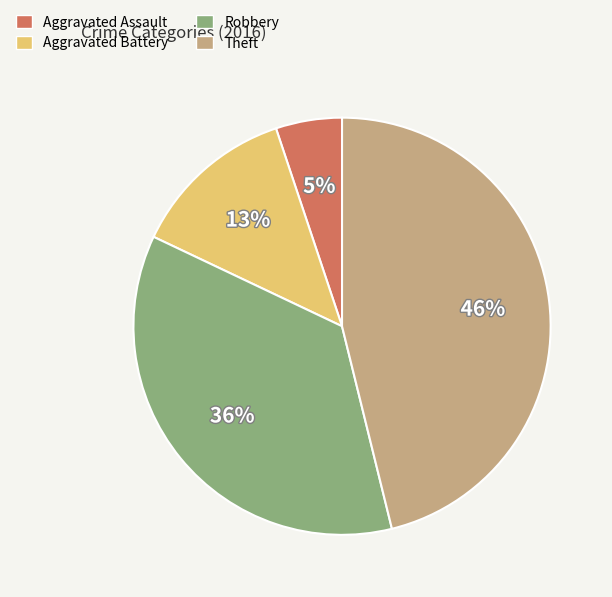

Which slice is the smallest?

Aggravated Assault